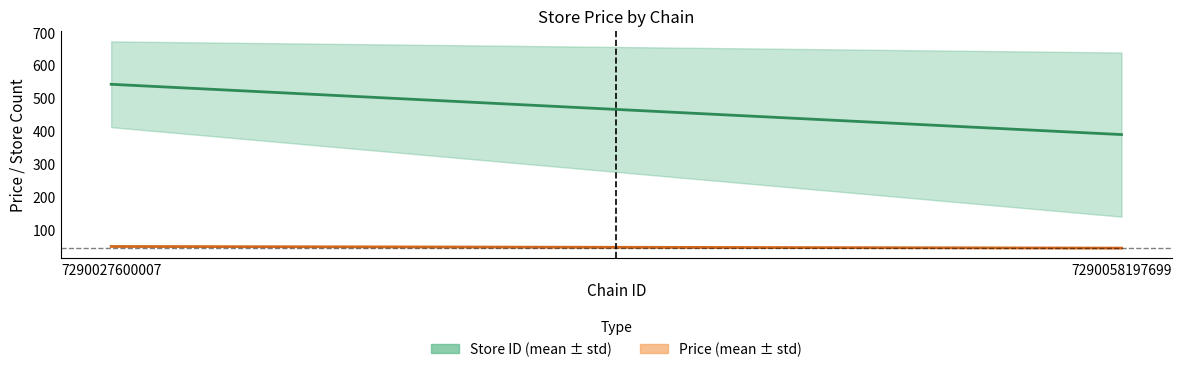

What is the difference between the maximum and minimum values in the Price mean series?

5.0